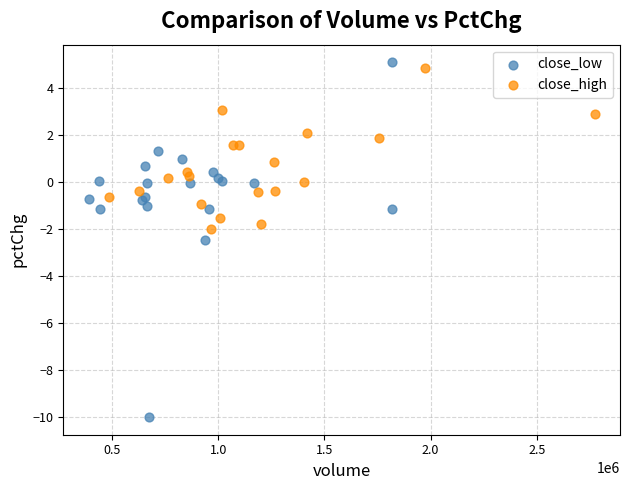

Which series reaches the minimum Y coordinate?

close_low